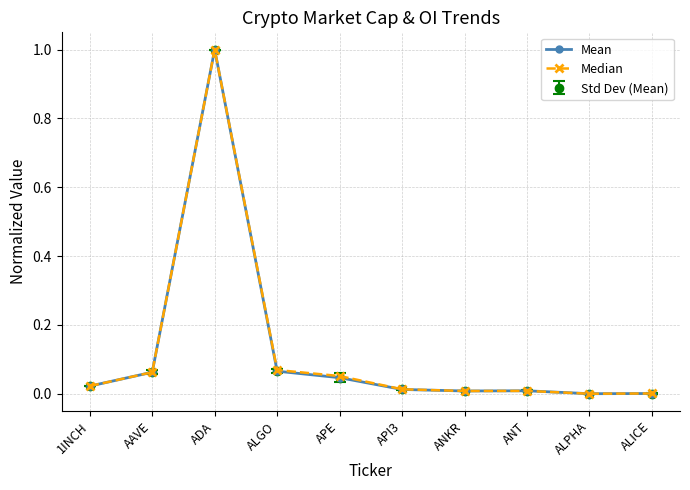

How many interior local peaks does the Mean series have?

2